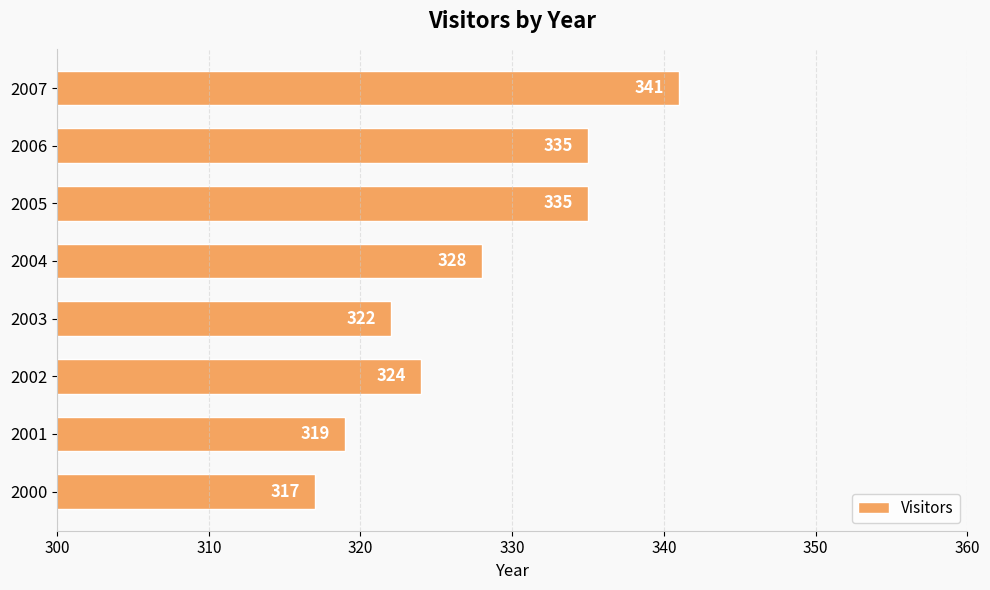

Reading top to bottom, extract all data points from this chart.

2007=341	2006=335	2005=335	2004=328	2003=322	2002=324	2001=319	2000=317